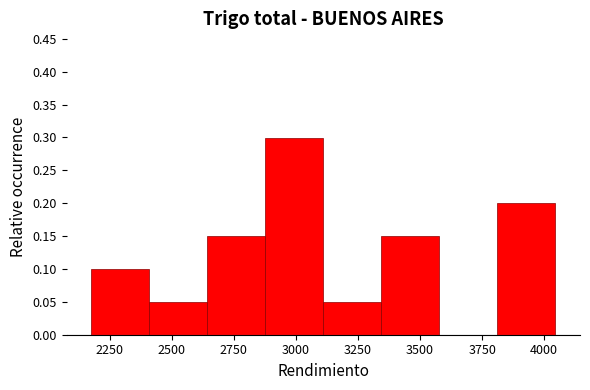

Reading left to right, list every bar in this chart as the range it spans on the x-axis followed by its height. Neither the bar edges nor the heights are printed on the chart, so give them approximately, as read against the axes.

2200 to 2400: 0.10
2400 to 2650: 0.05
2650 to 2900: 0.15
2900 to 3100: 0.30
3100 to 3350: 0.05
3350 to 3600: 0.15
3600 to 3800: 0
3800 to 4050: 0.20